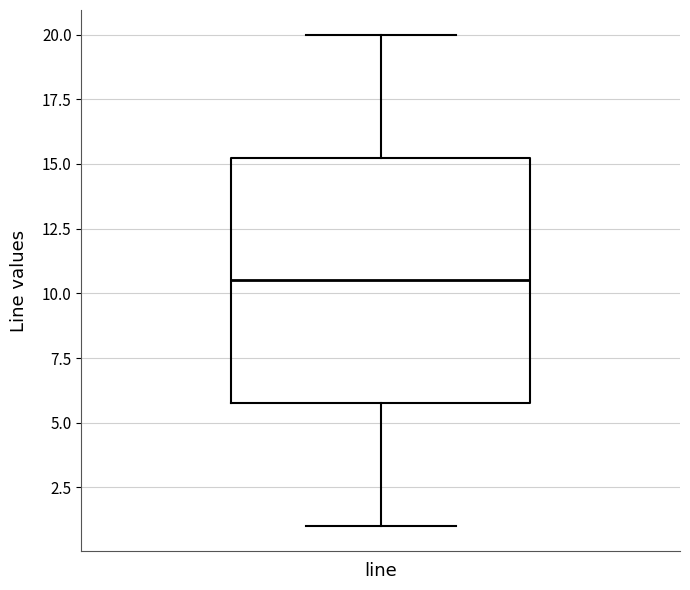

Read this box plot against the y-axis: the position of the median line, the range covered by the box, and the ends of both whiskers. The values are not printed on the chart, so give them approximately, as read against the axis.

median 10.5, box 6.0 to 15.5, whiskers 1.0 to 20.0